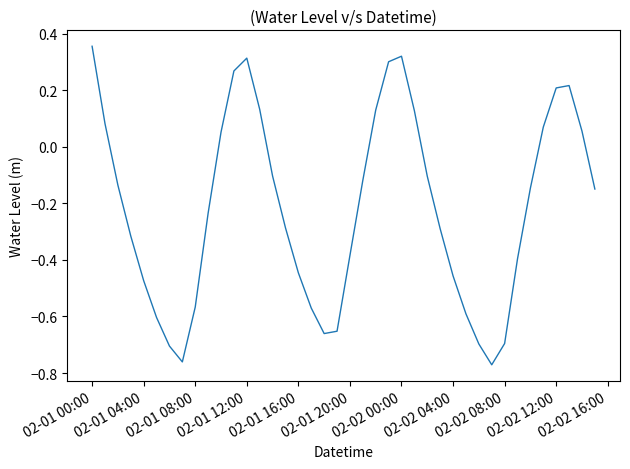

How many values are below 0?

26